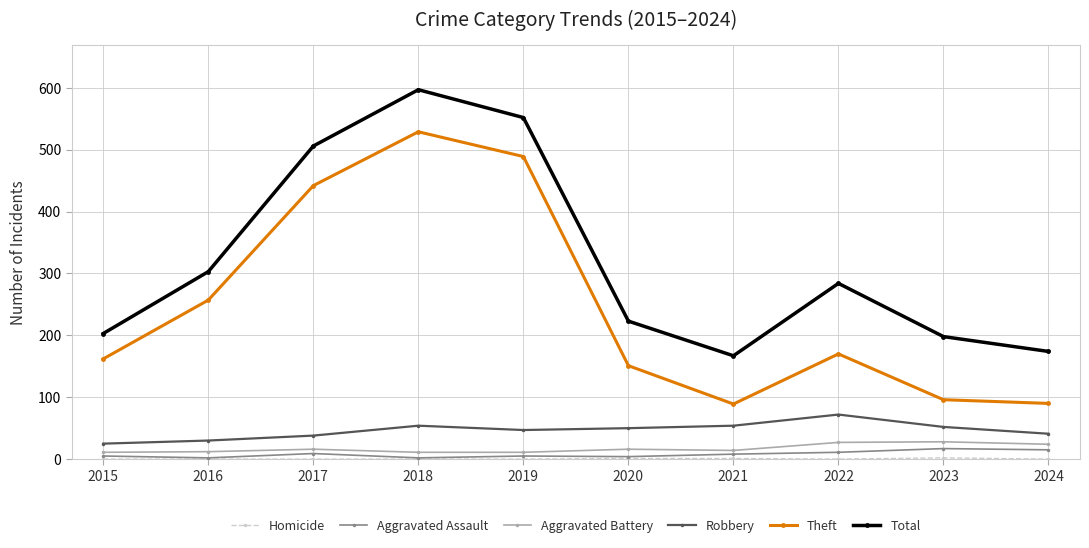

Is the value of Total at 2019 greater than the value of Theft at 2023?

Yes